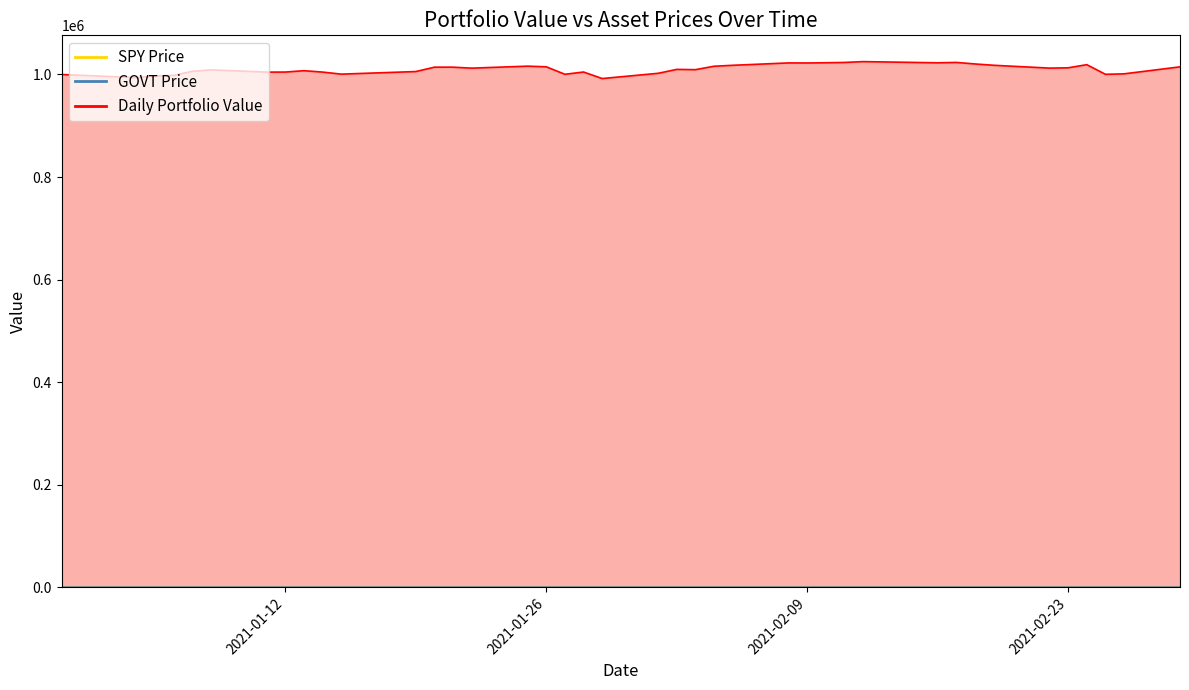

At which label does GOVT Price first exceed 25?

2020-12-31